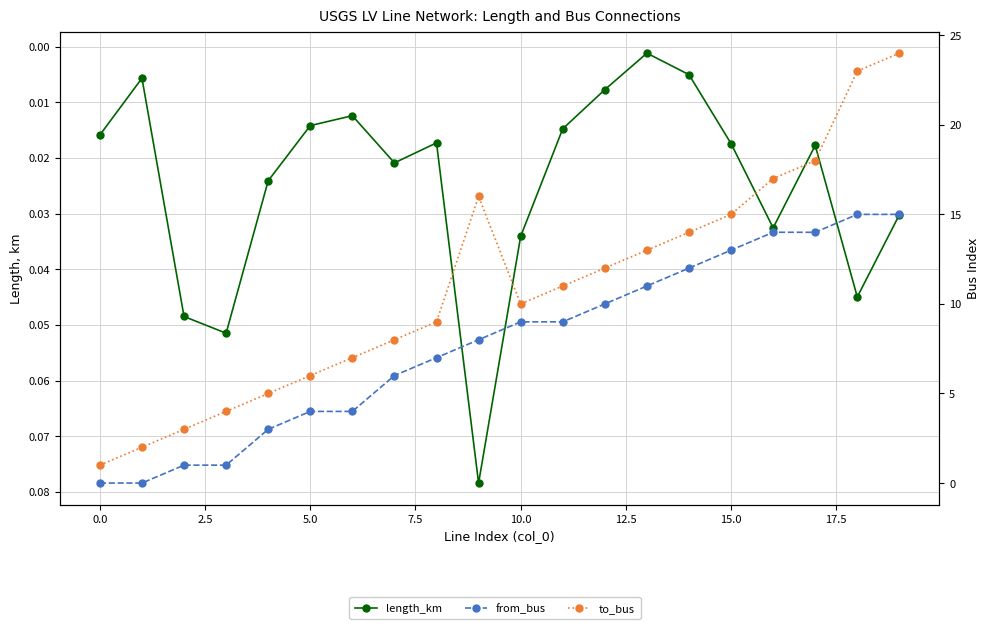

True or false: to_bus and length_km cross at least once.

False